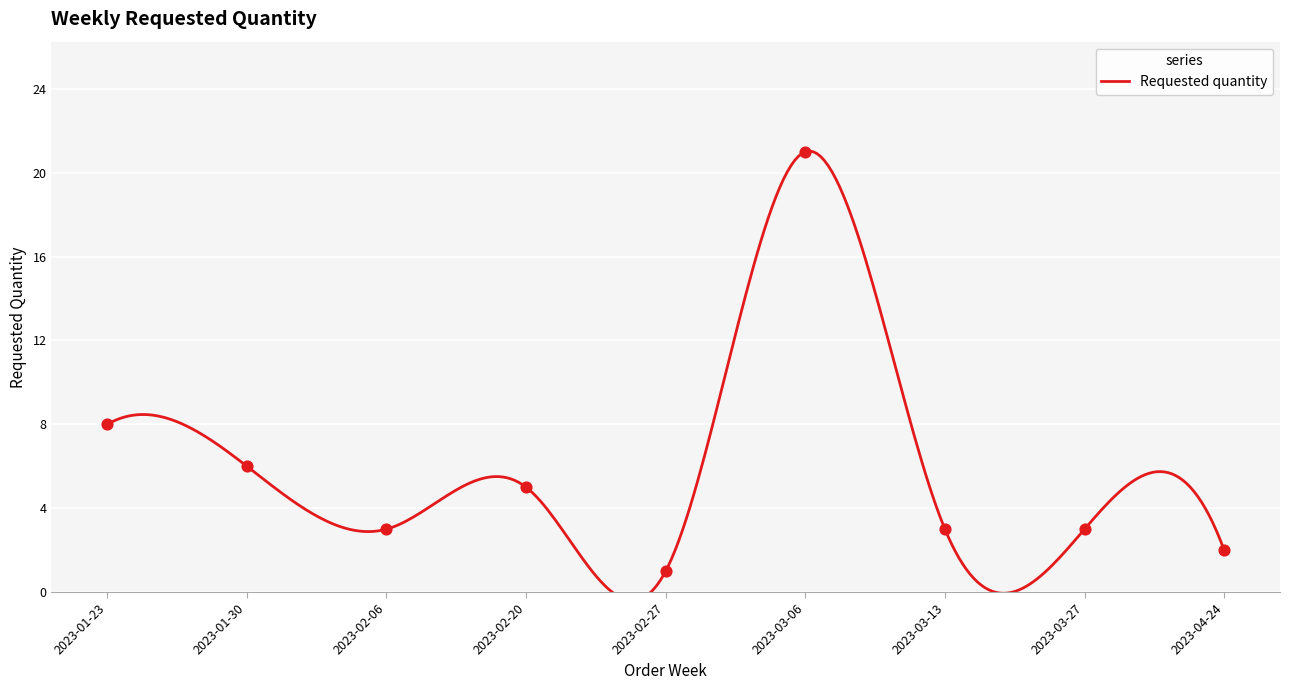

Which has a higher value, 2023-04-24 or 2023-02-20?

2023-02-20